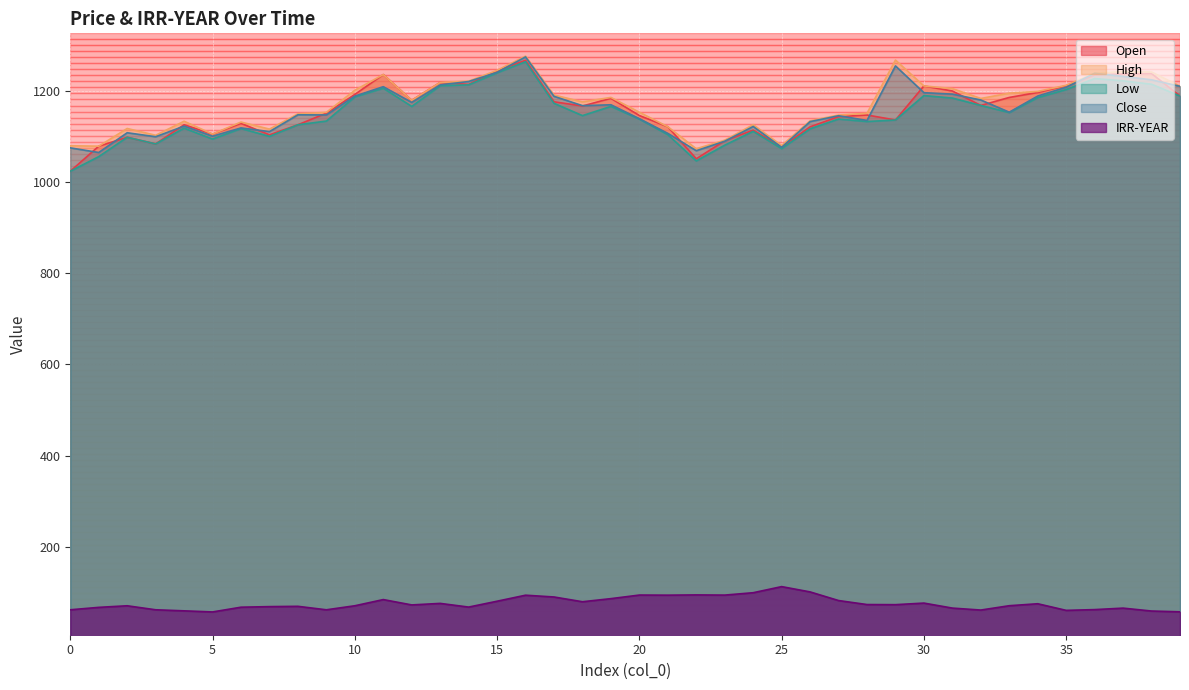

At which category does IRR-YEAR reach its first local peak?

2